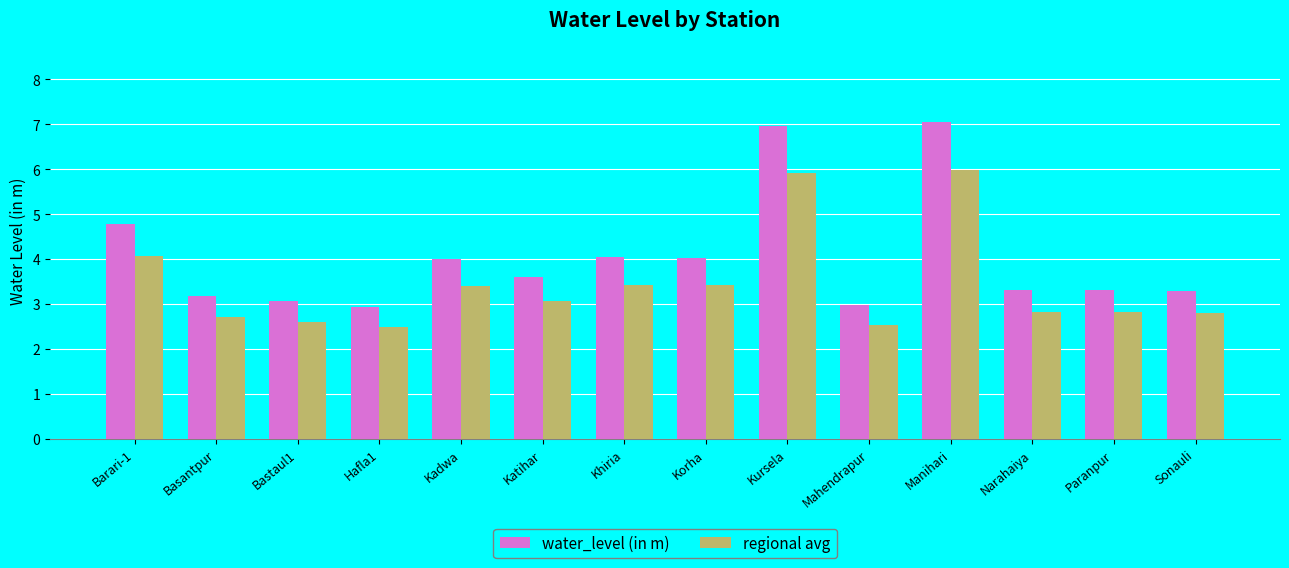

Rank the series by their maximum value, from highest to lowest.

water_level (in m), regional avg